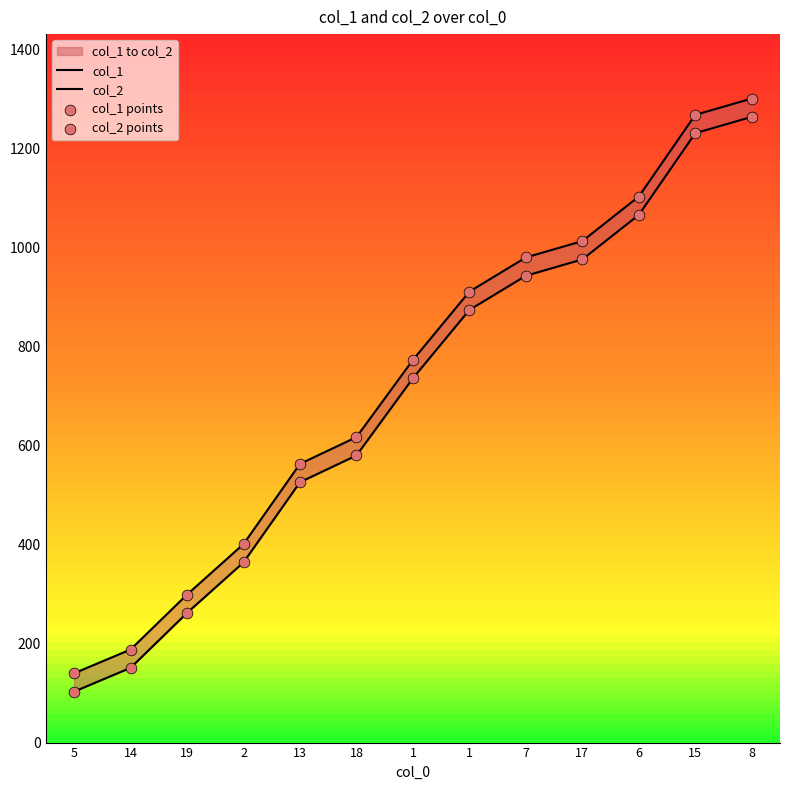

What is the total value across all series at 5?

486